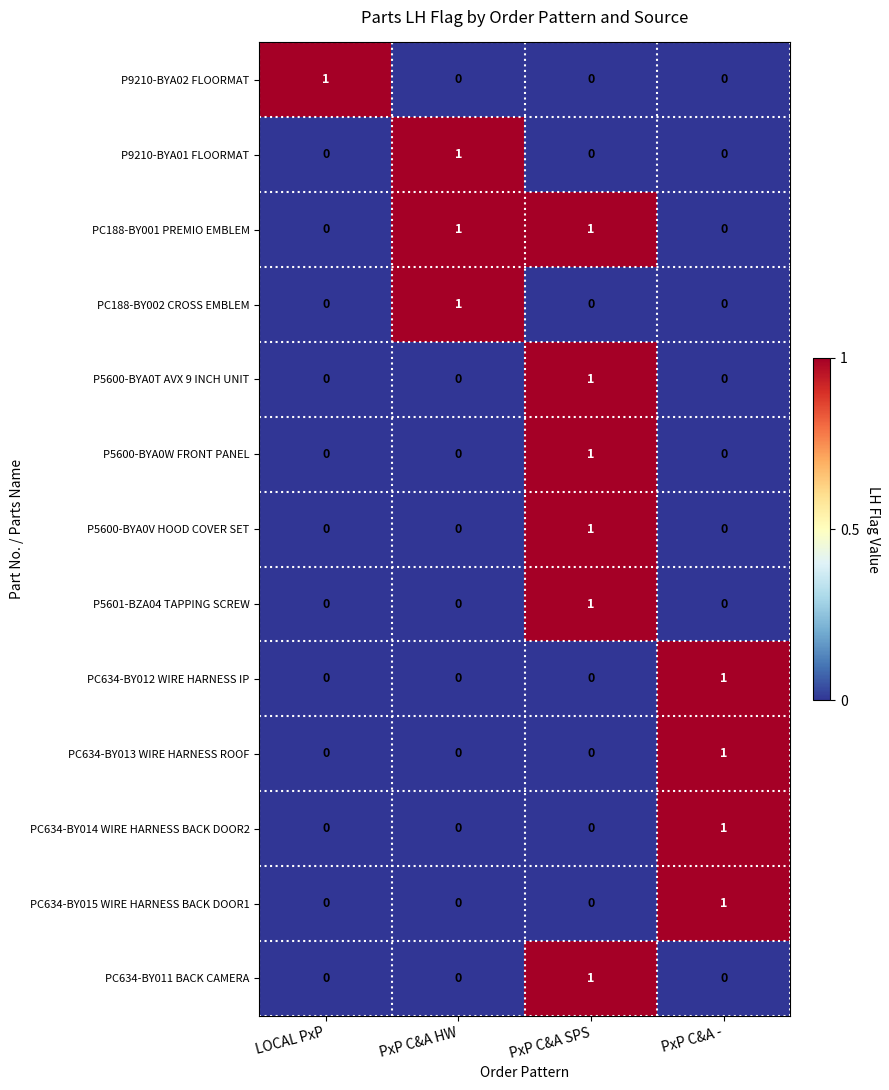

At which category is the sum across all series the highest?

PxP C&A SPS